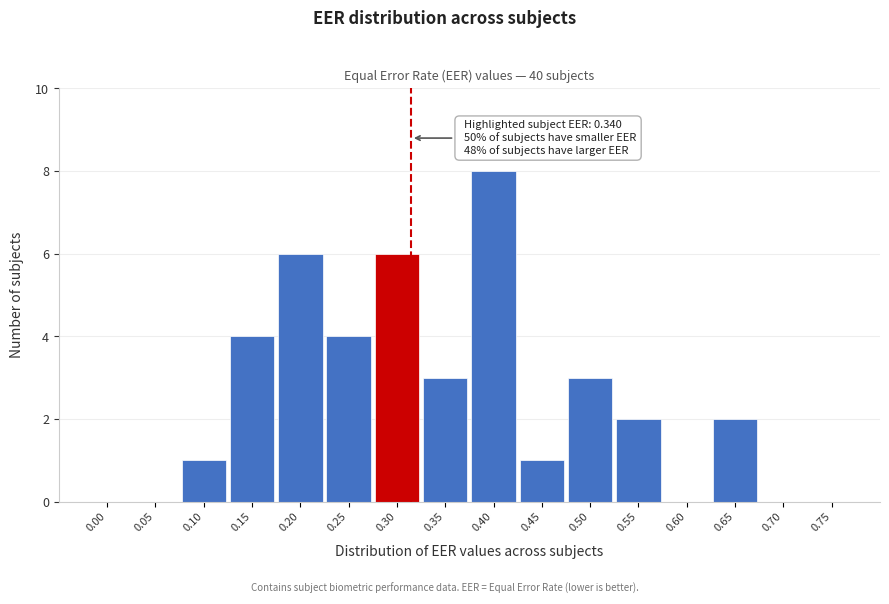

Reading right to left, extract all data points from this chart.

0.75=0	0.70=0	0.65=2	0.60=0	0.55=2	0.50=3	0.45=1	0.40=8	0.35=3	0.30=6	0.25=4	0.20=6	0.15=4	0.10=1	0.05=0	0.00=0